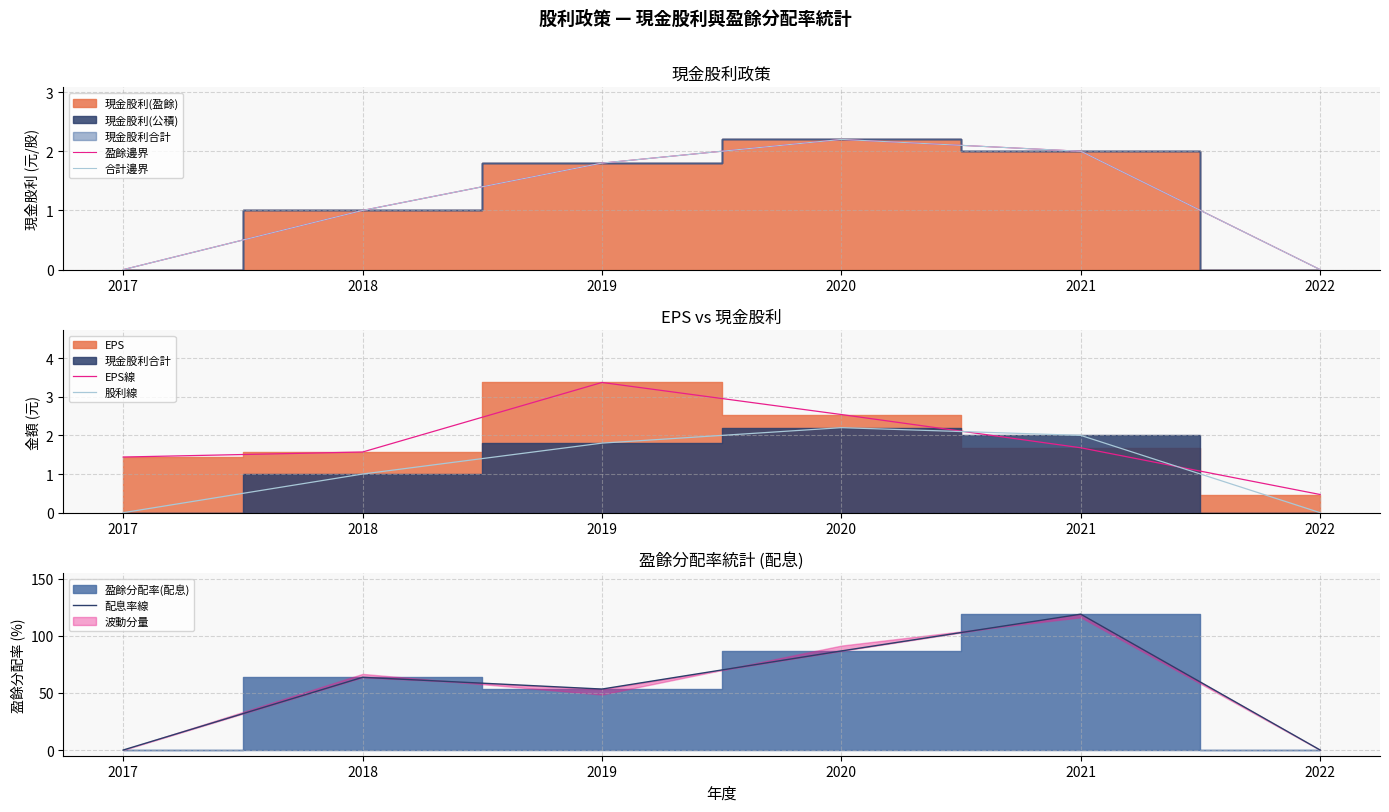

True or false: 配息率線 and 股利線 intersect in this chart.

False